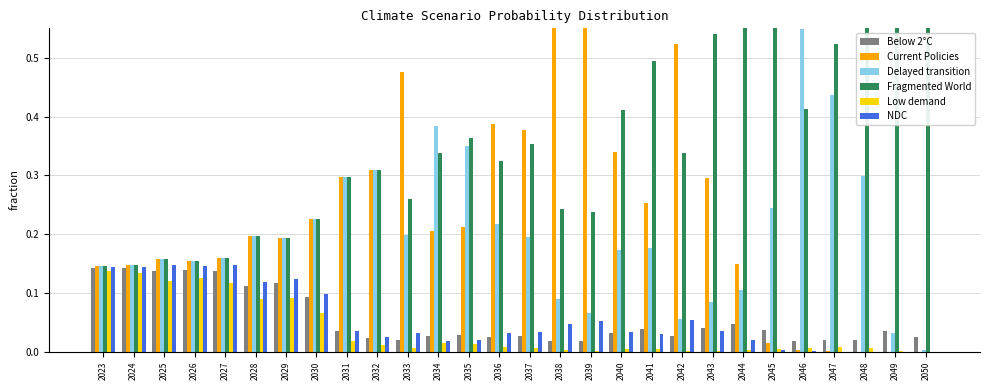

Which category has the highest value in the Below 2°C series?

2023